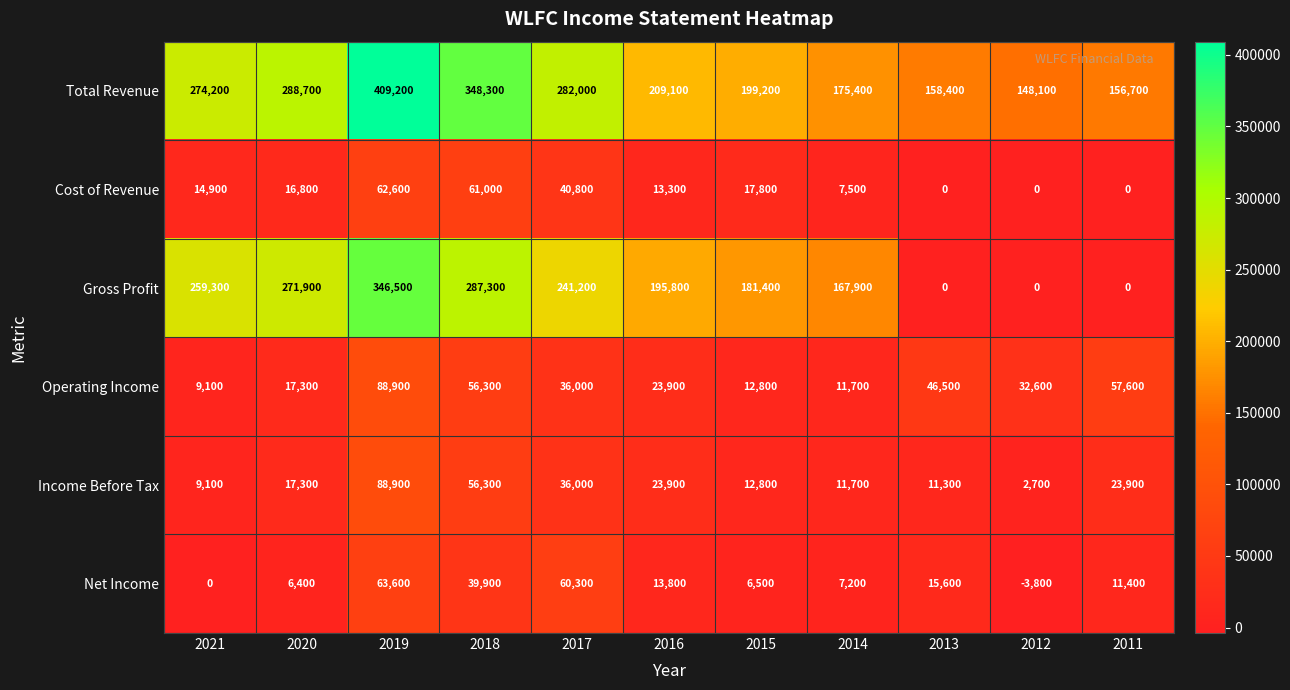

What is the difference between the highest and lowest values at 2016?

195800